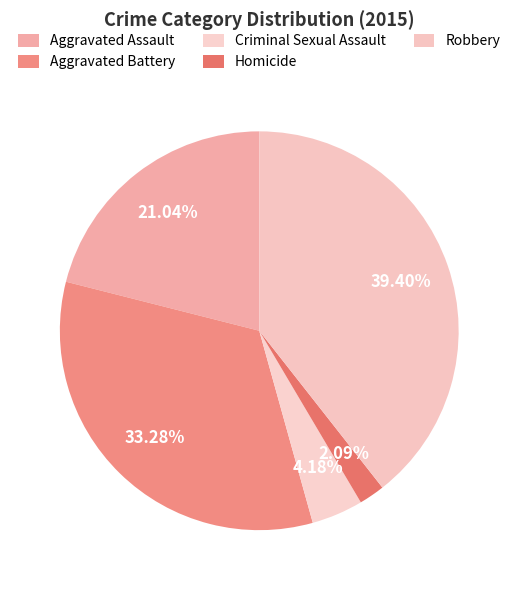

What is the total percentage of Robbery and Aggravated Battery?

72.7%